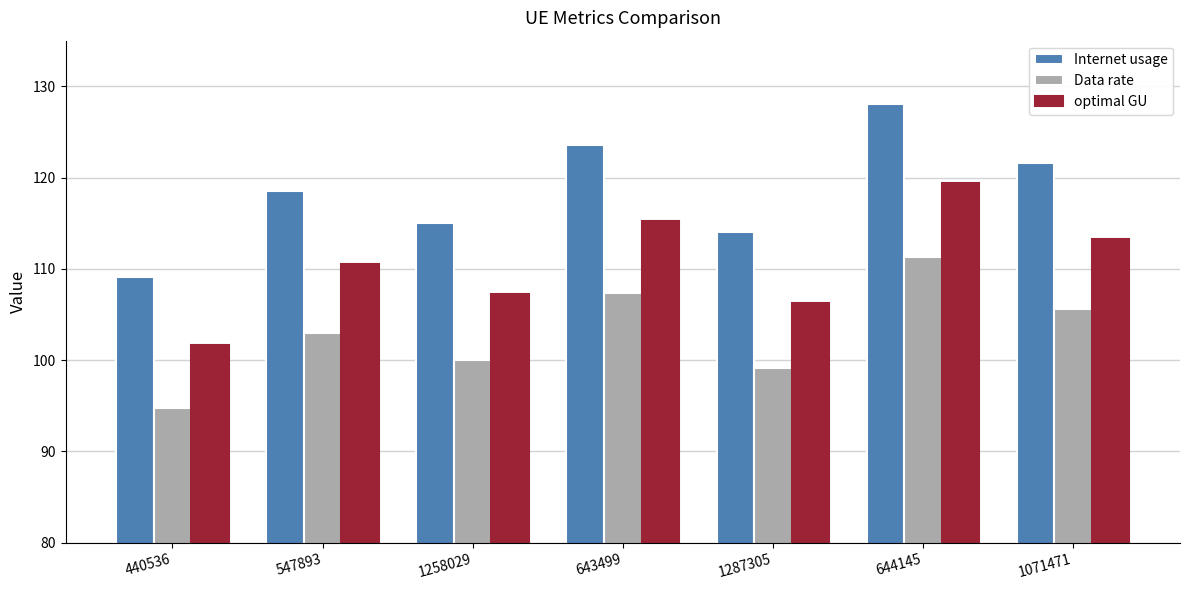

The optimal GU series shows 204.8 at 644145. True or false?

False